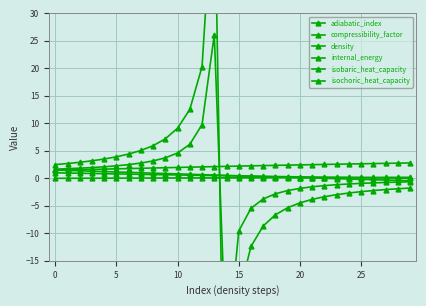

The internal_energy series shows 0.7 at 11. True or false?

True